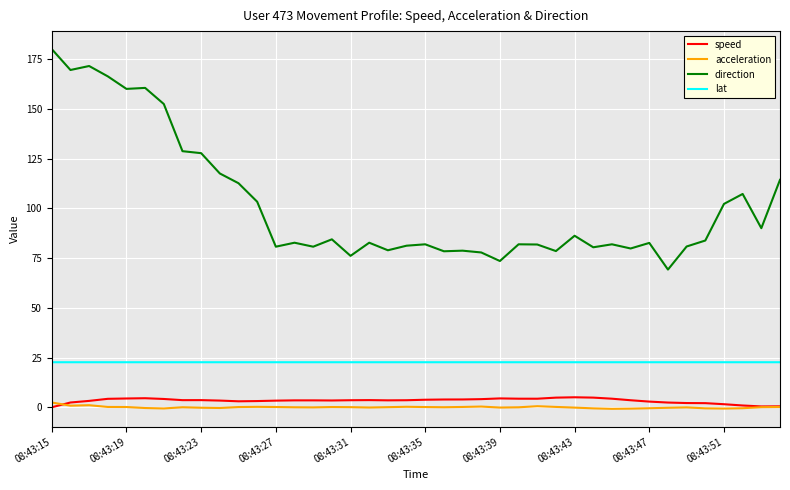

Which series has the largest total across all categories?

direction